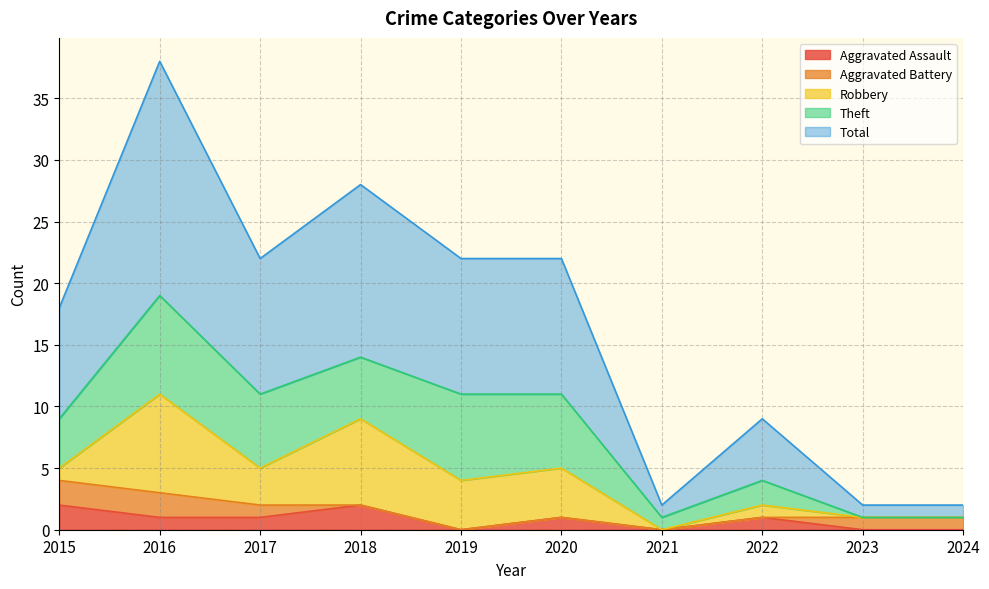

What is the maximum value for Aggravated Assault?

2